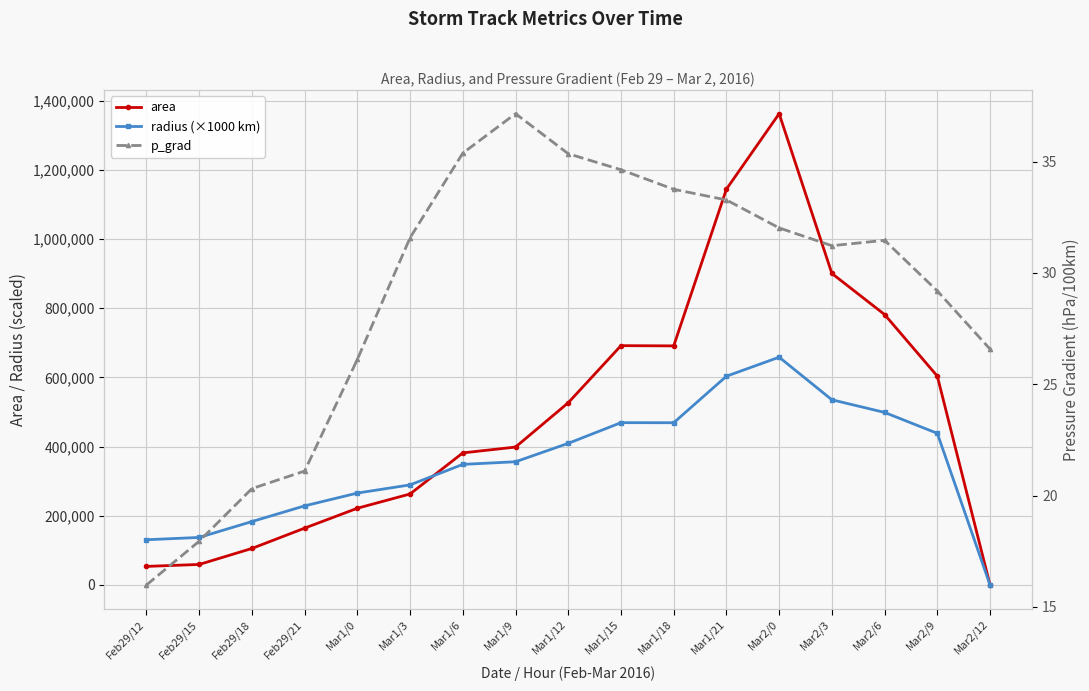

Where is radius (×1000 km) nearest to the value 329278?

Mar1/6